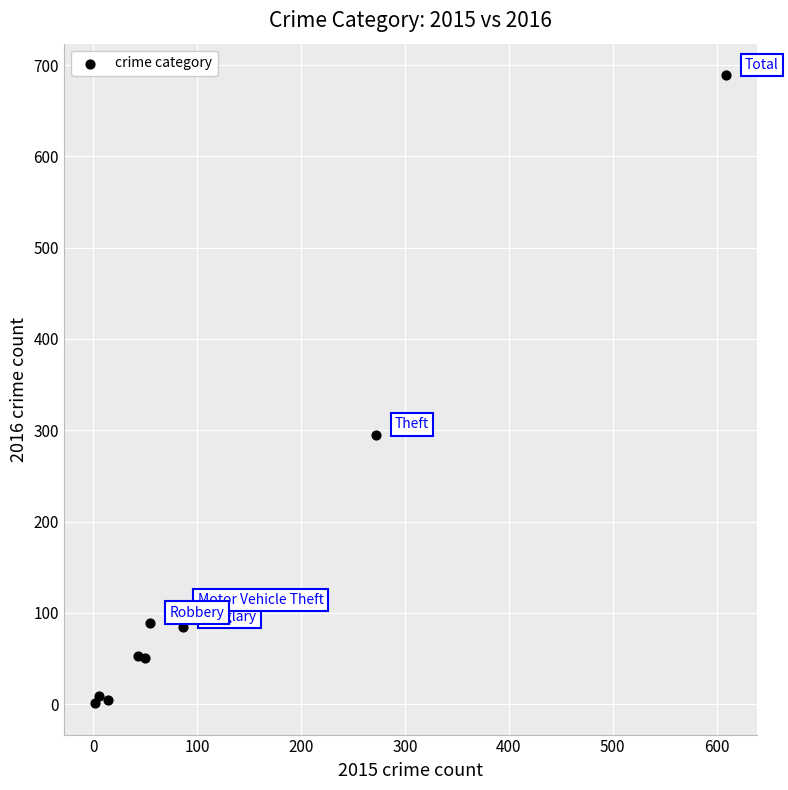

What is the average Y value?

138